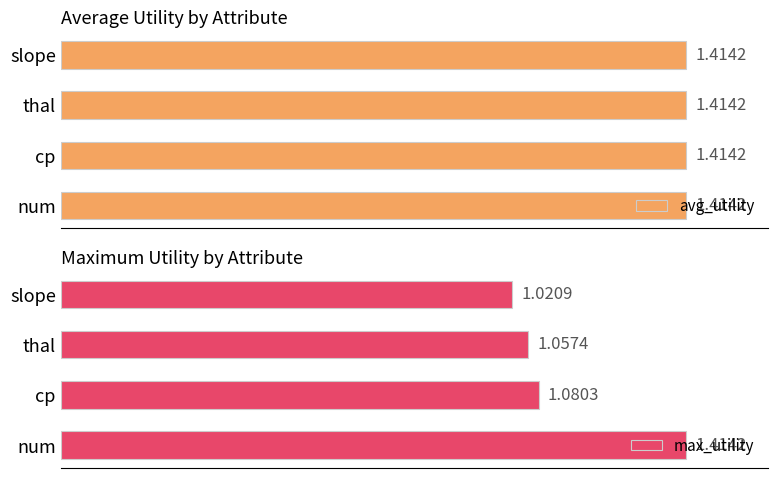

Rank the categories by max_utility value from lowest to highest.

slope, thal, cp, num